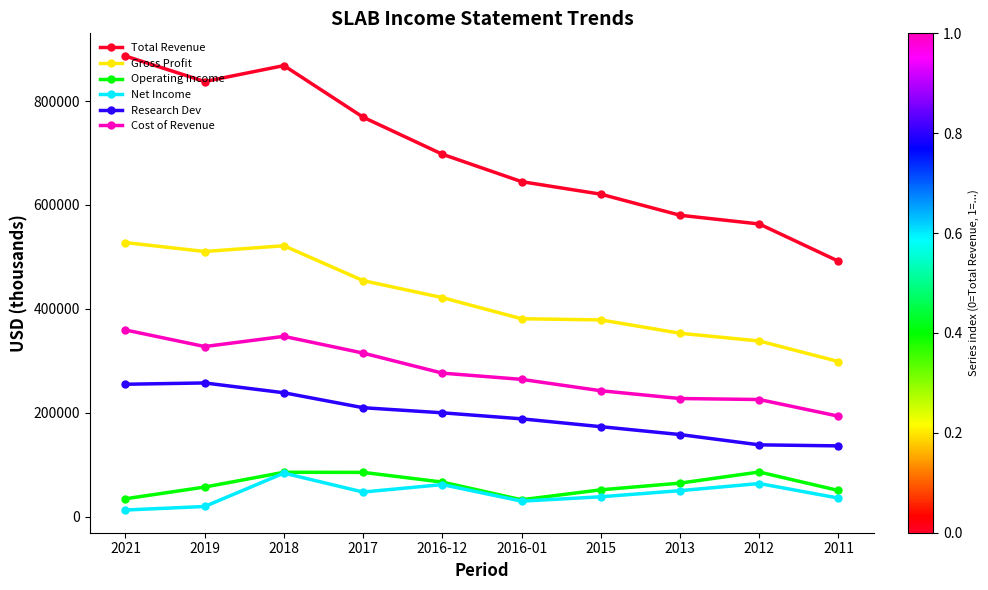

Which series has the largest total across all categories?

Total Revenue